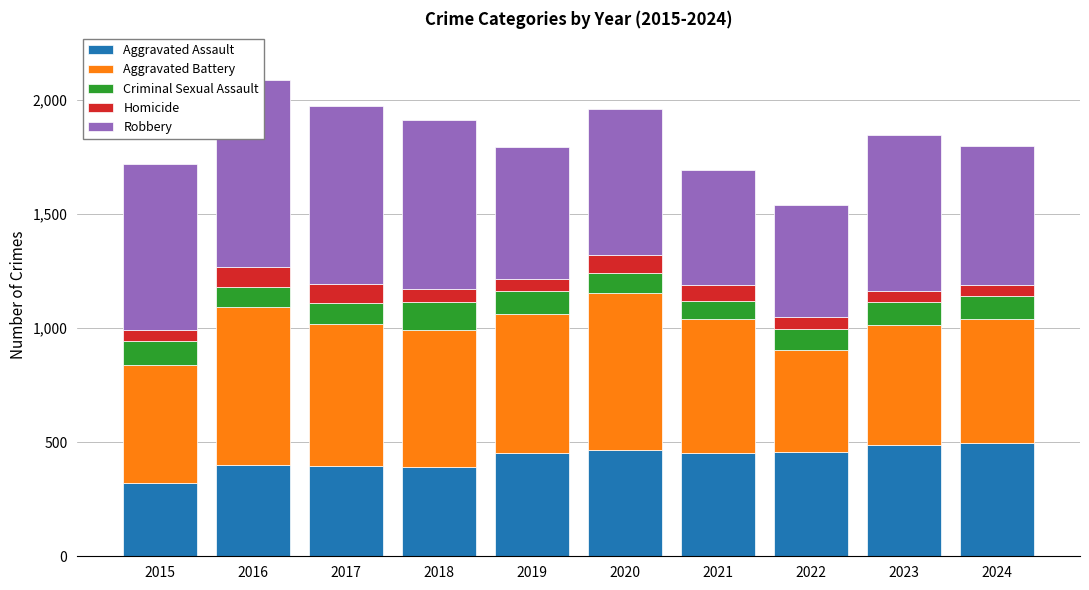

At which label does Robbery reach its minimum?

2022